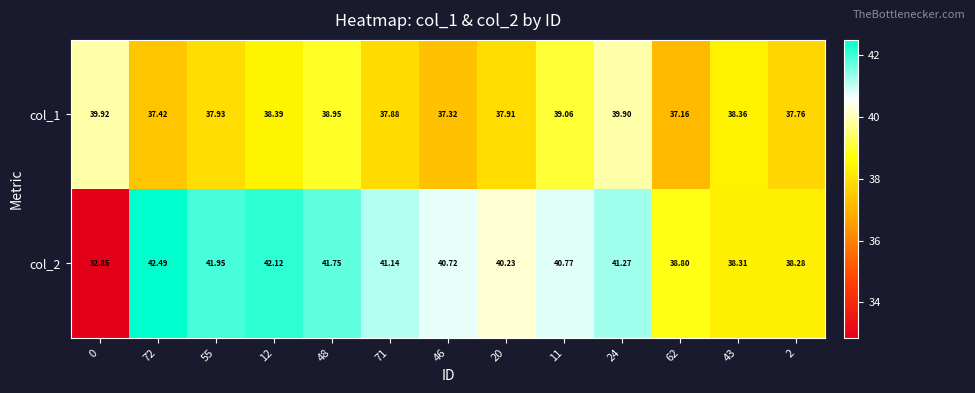

Is the value of col_1 at 46 greater than the value of col_2 at 48?

No